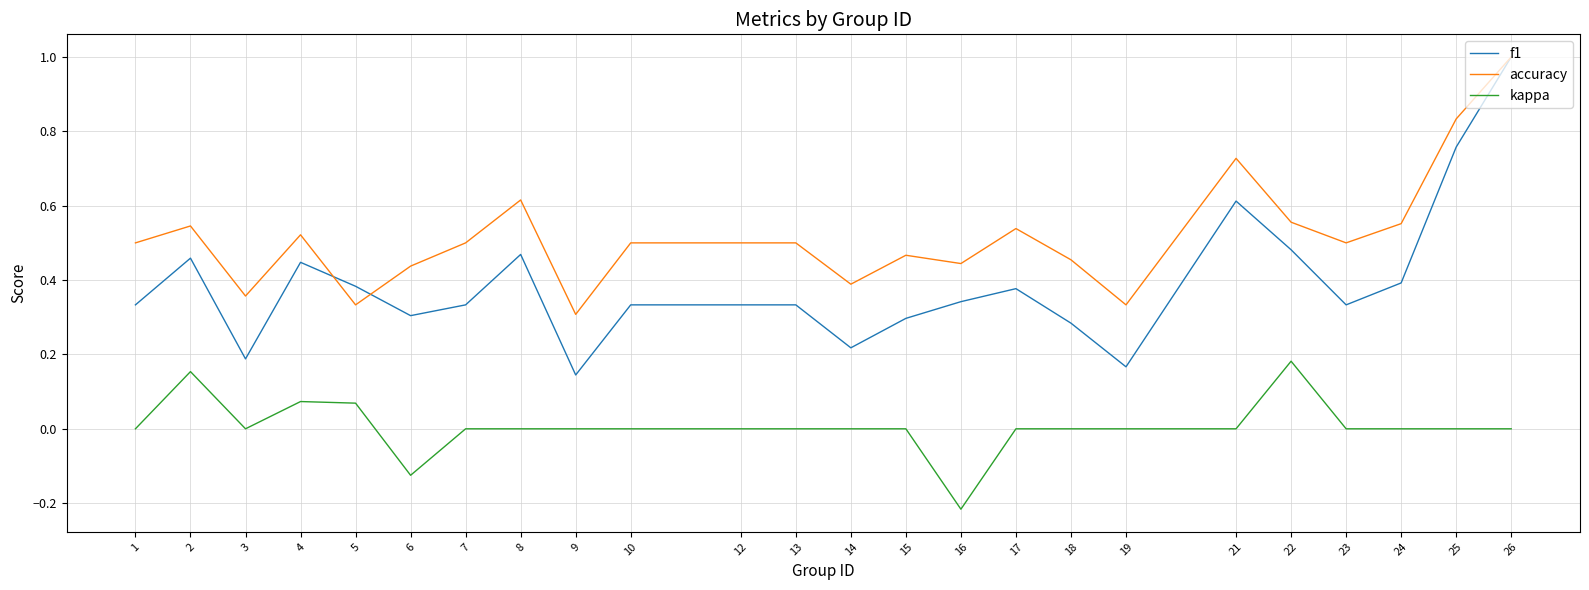

At which category does the chart reach its peak across all series?

26